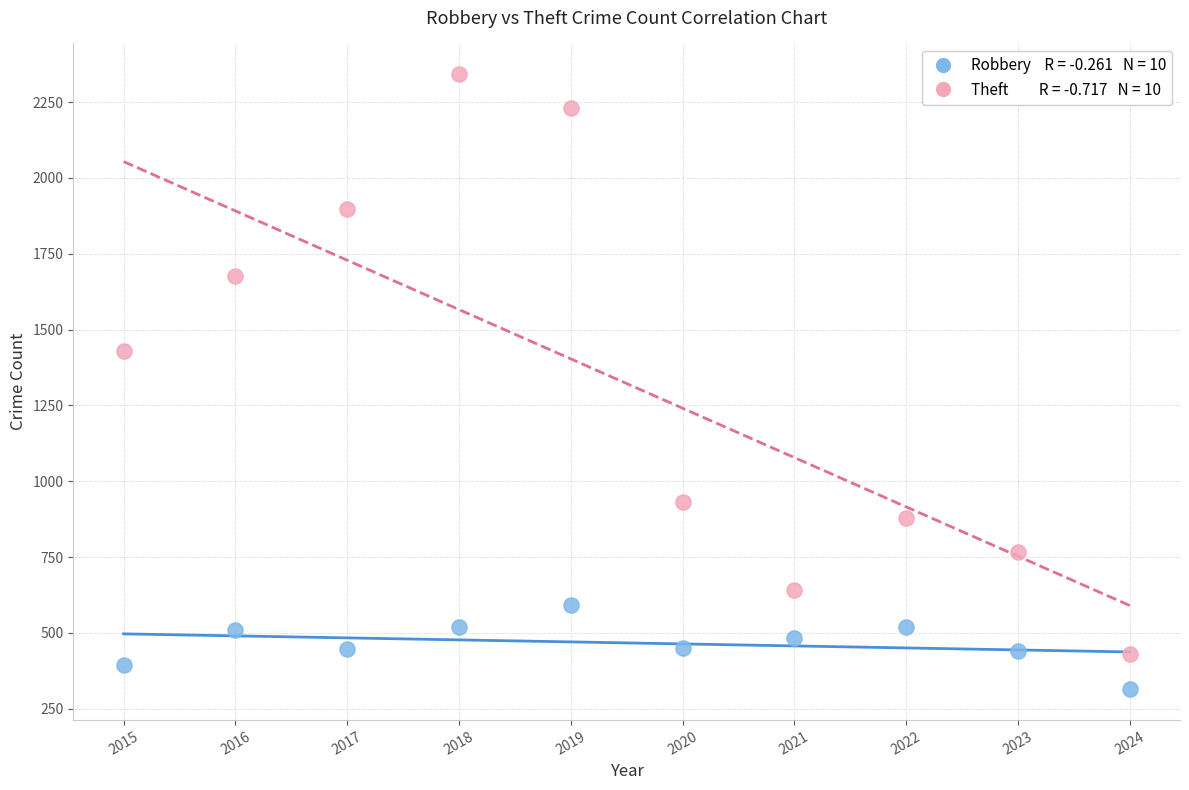

Across all data points, what is the range of Y values (max minus min)?

2028